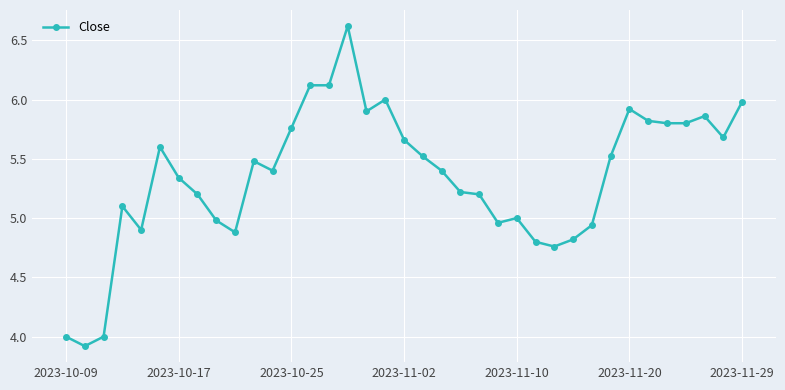

What is the smallest value displayed?

3.9